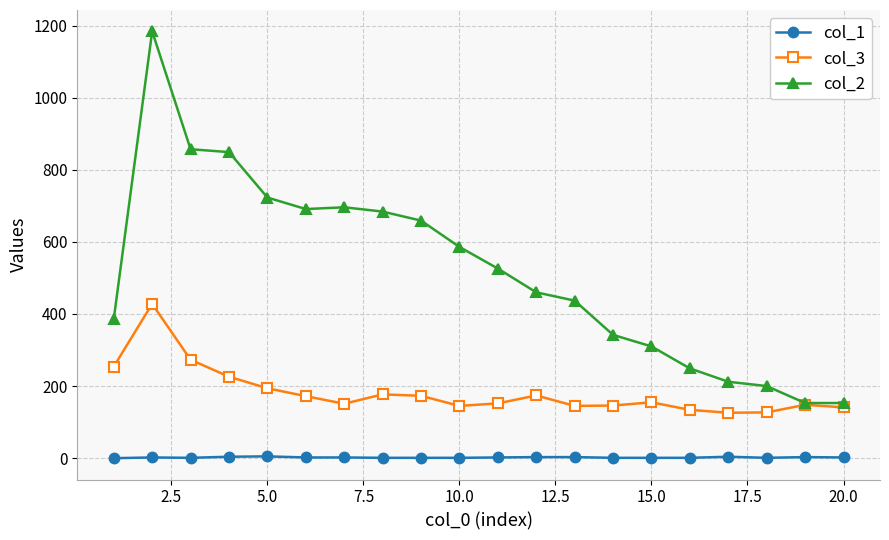

What is the difference between the second highest and minimum values in the col_2 series?

704